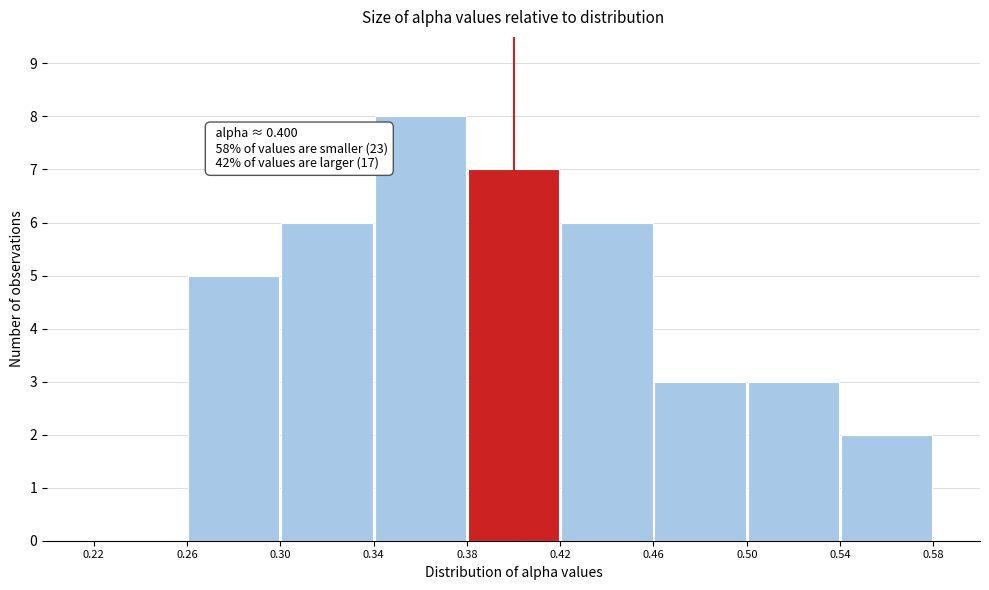

Over which range of the x-axis is the bar tallest?

0.34 to 0.38